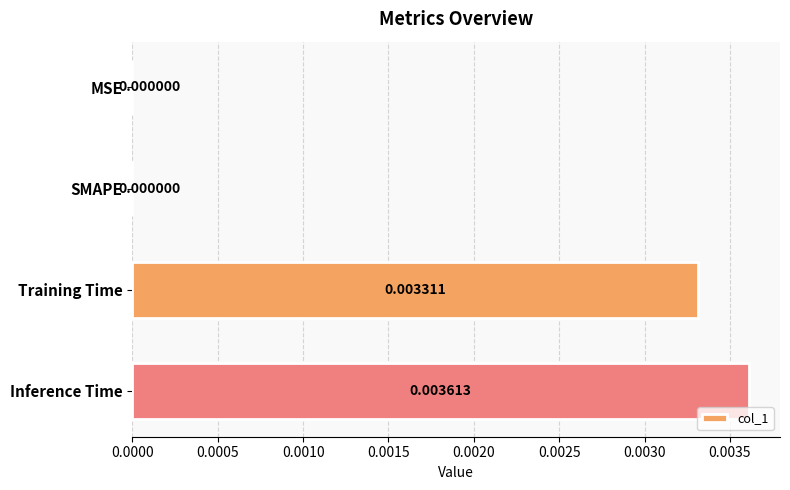

Which category has the highest value across all series?

Inference Time